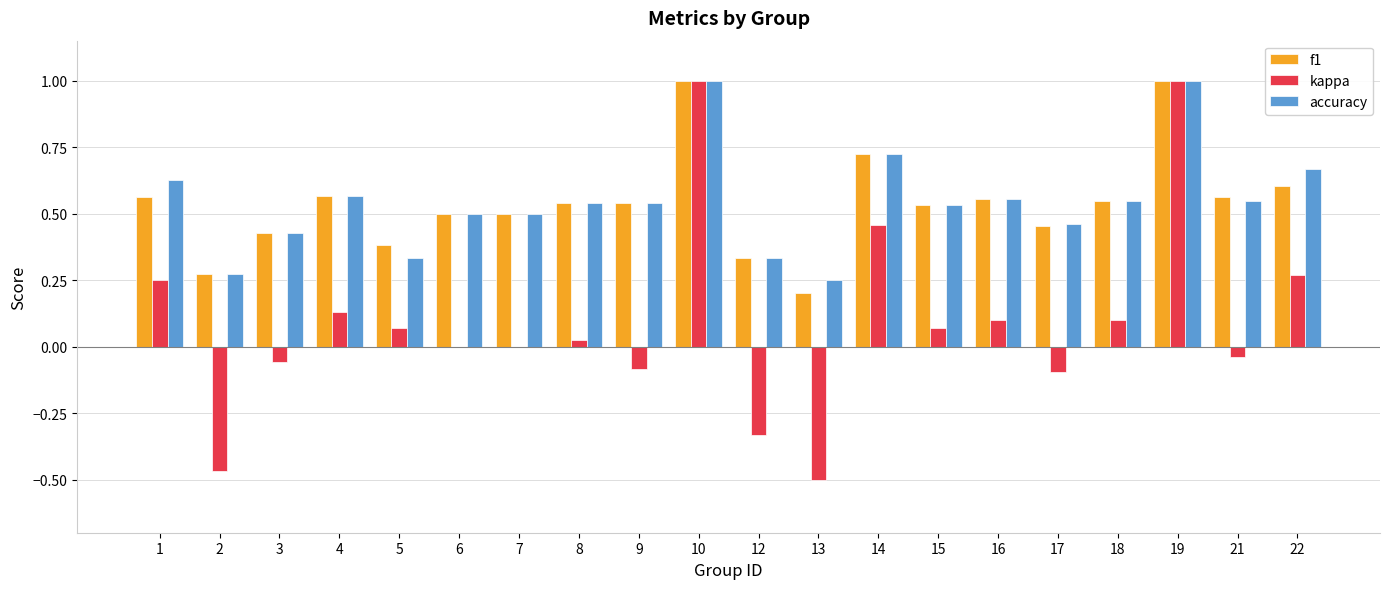

How many data points does each series have?

20